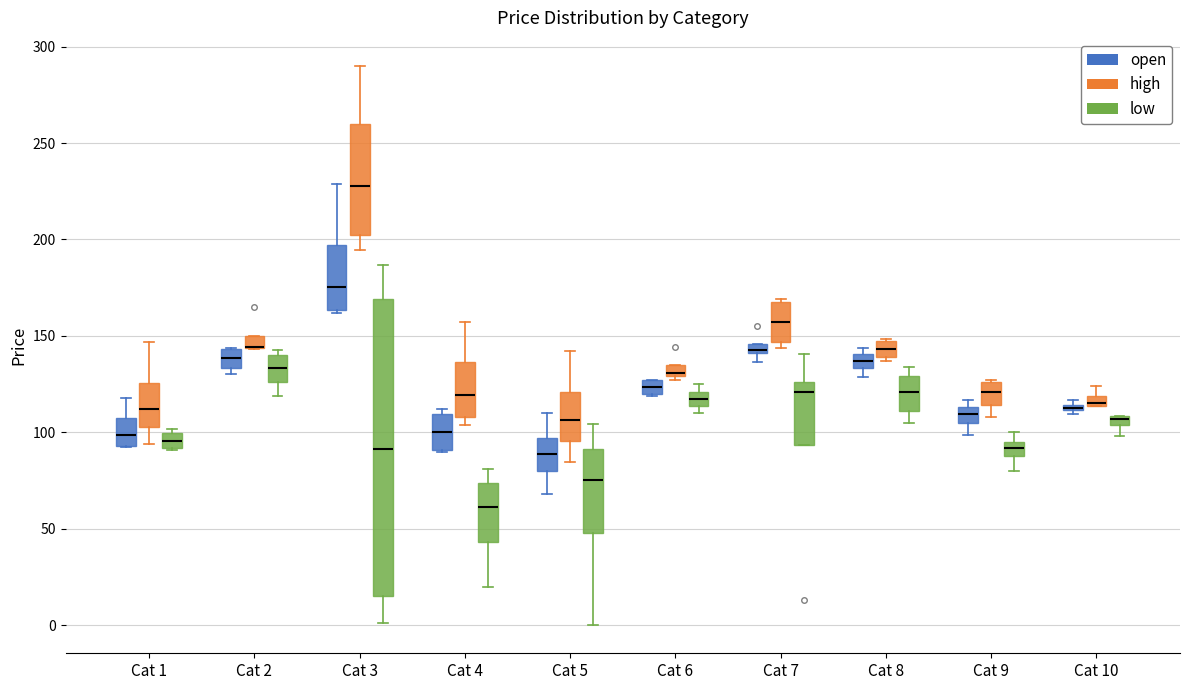

Comparing the boxes themselves (not the whiskers), which one is the tallest?

Cat 3 (low)